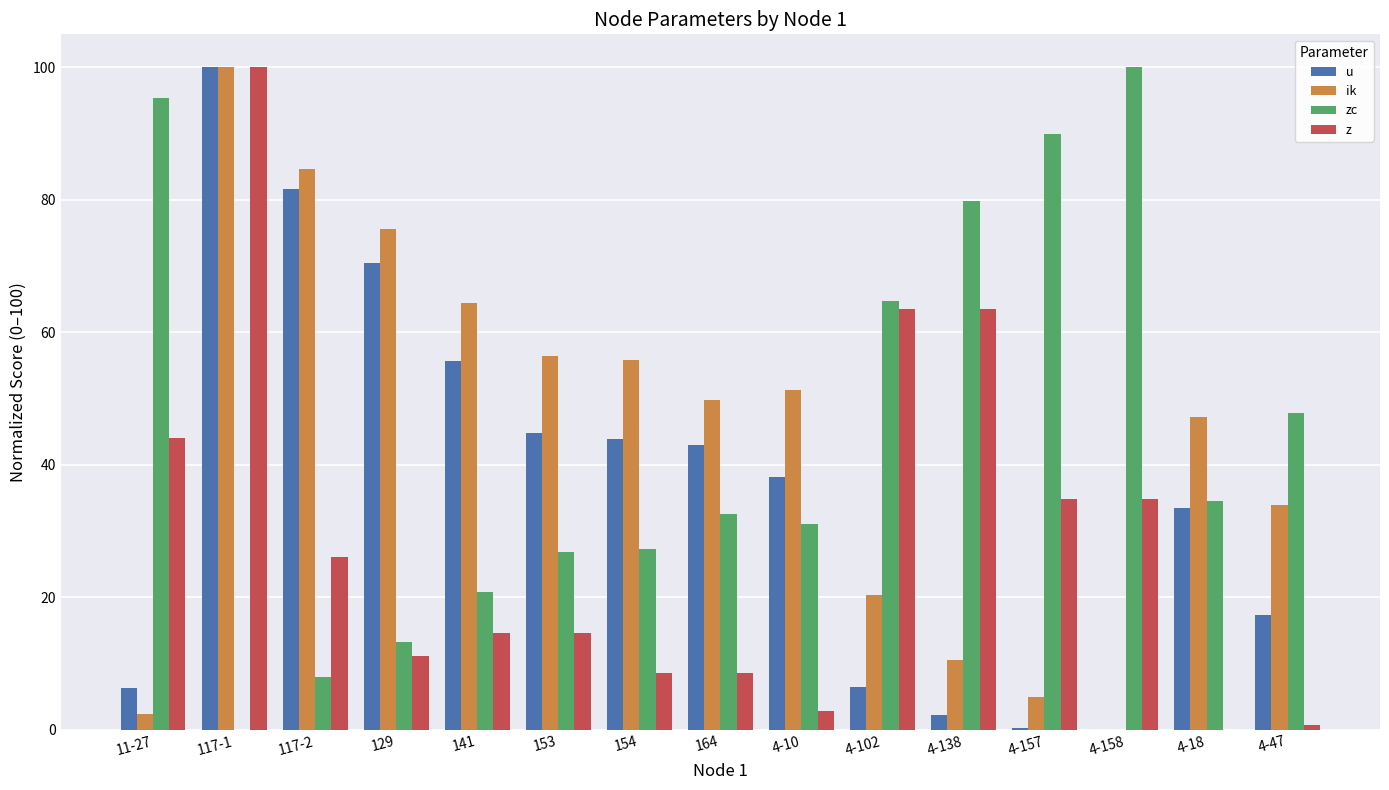

Is the value of u at 4-102 greater than the value of zc at 129?

No